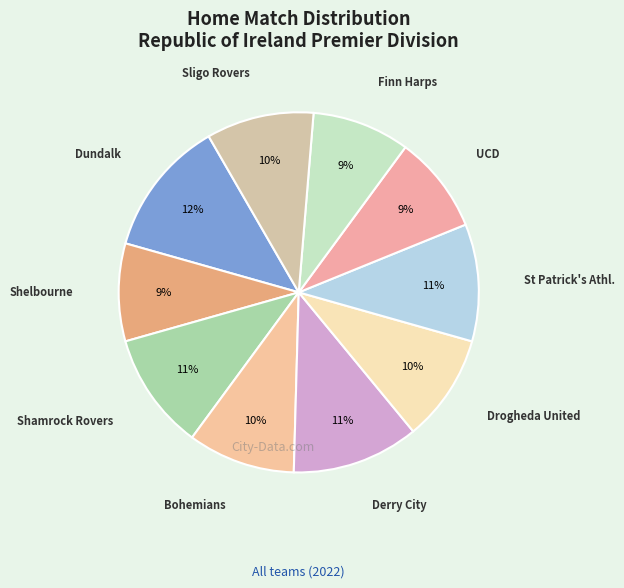

How many slices are in this pie chart?

10